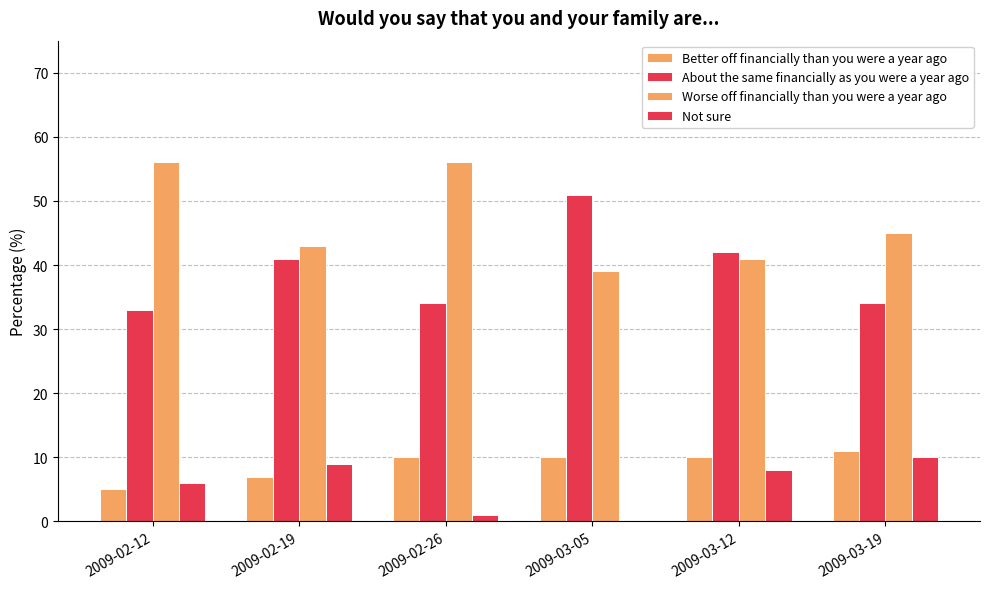

Reading left to right, list all the values displayed in this chart.

Better off financially than you were a year ago: 5.0	7.0	10.0	10.0	10.0	11.0
About the same financially as you were a year ago: 33.0	41.0	34.0	51.0	42.0	34.0
Worse off financially than you were a year ago: 56.0	43.0	56.0	39.0	41.0	45.0
Not sure: 6.0	9.0	1.0	0.0	8.0	10.0